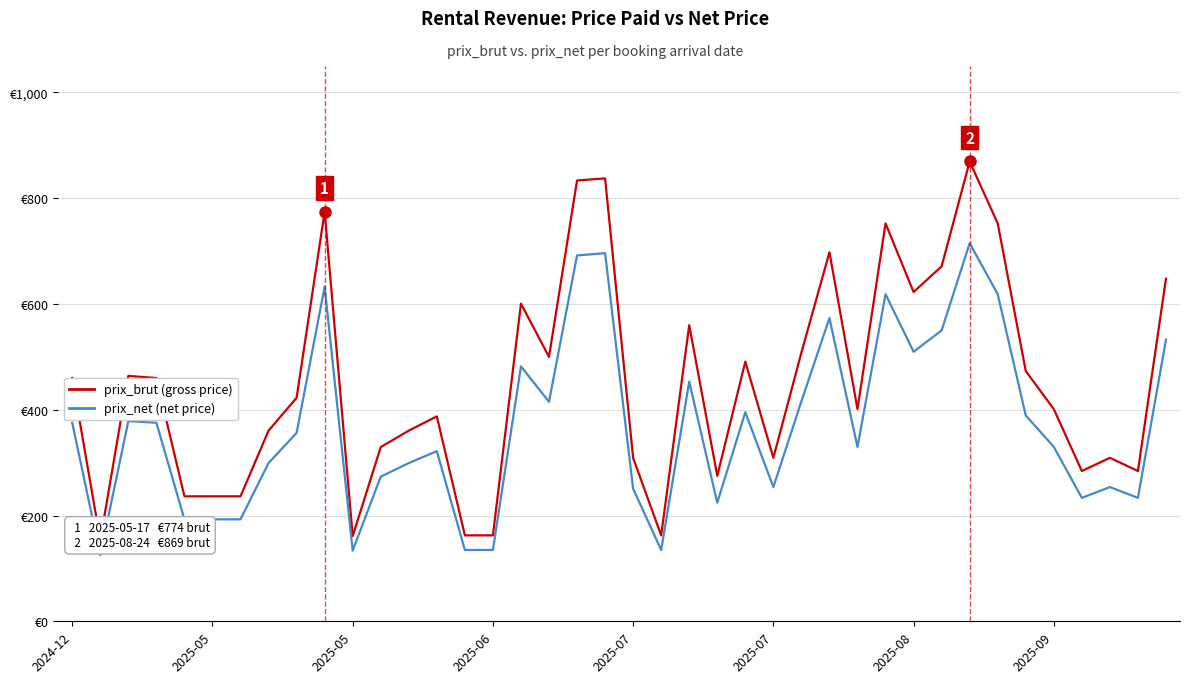

How many lines are shown in the chart?

2